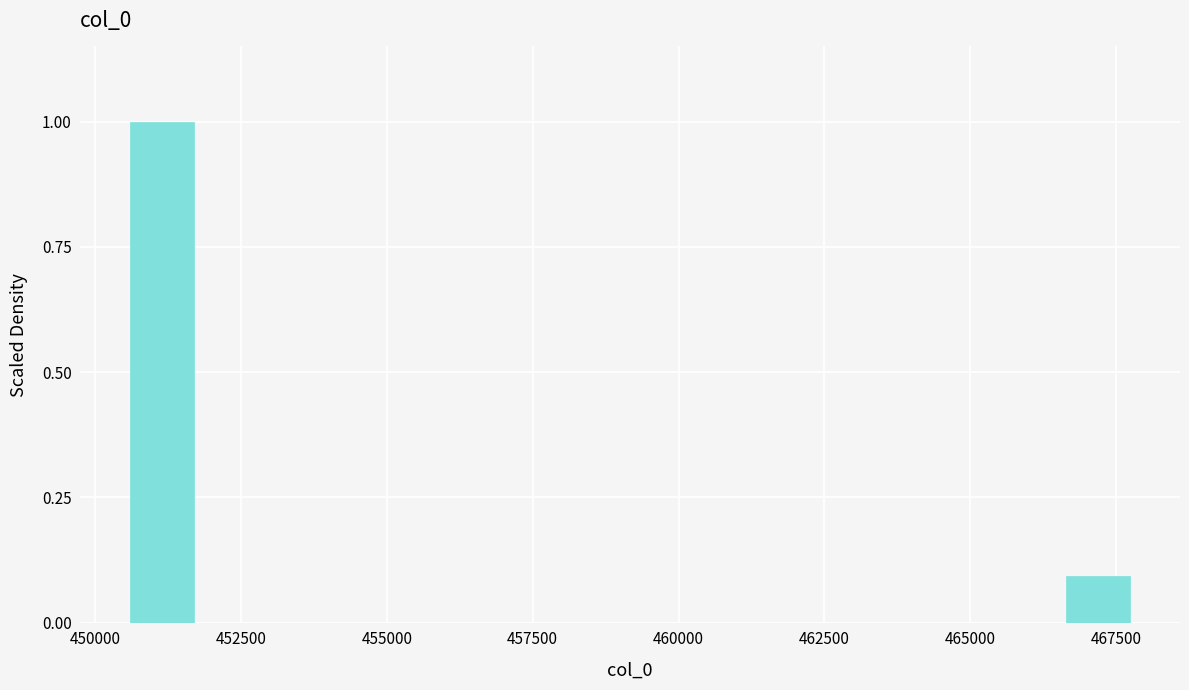

Read against the x-axis, roughly where is the centre of the tallest bar?

451000